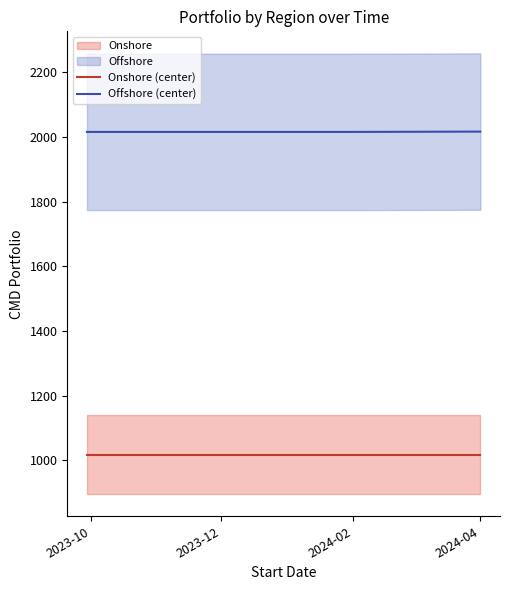

What is the lowest value of the Onshore (center) series?

1017